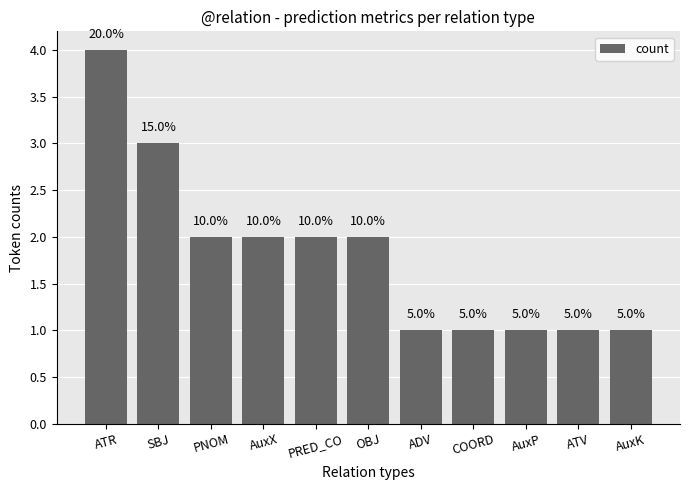

What is the sum of all values?

20